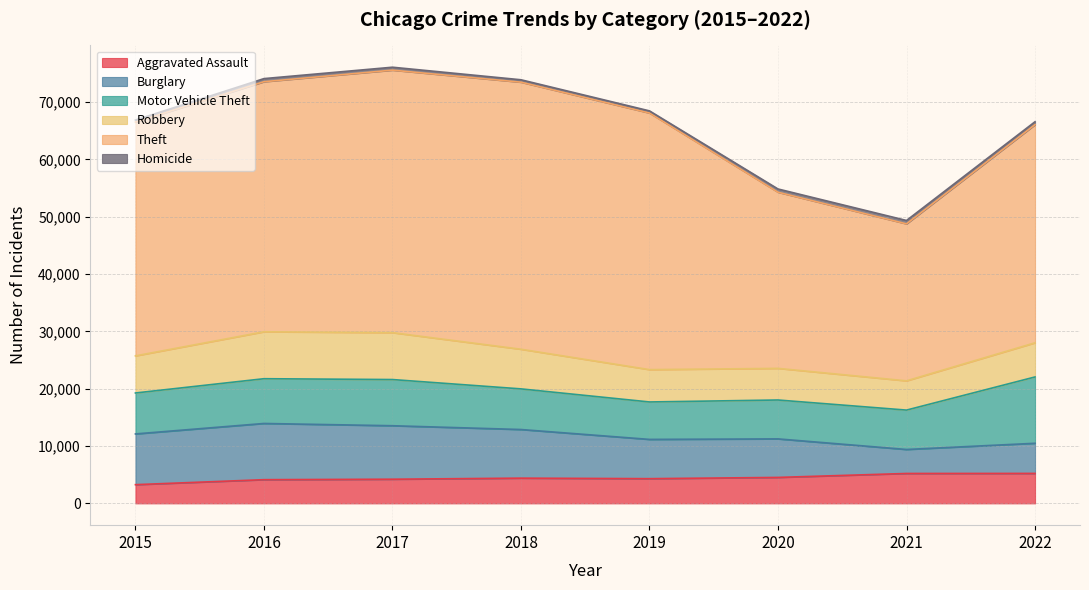

At which category does Theft reach its first local peak?

2018